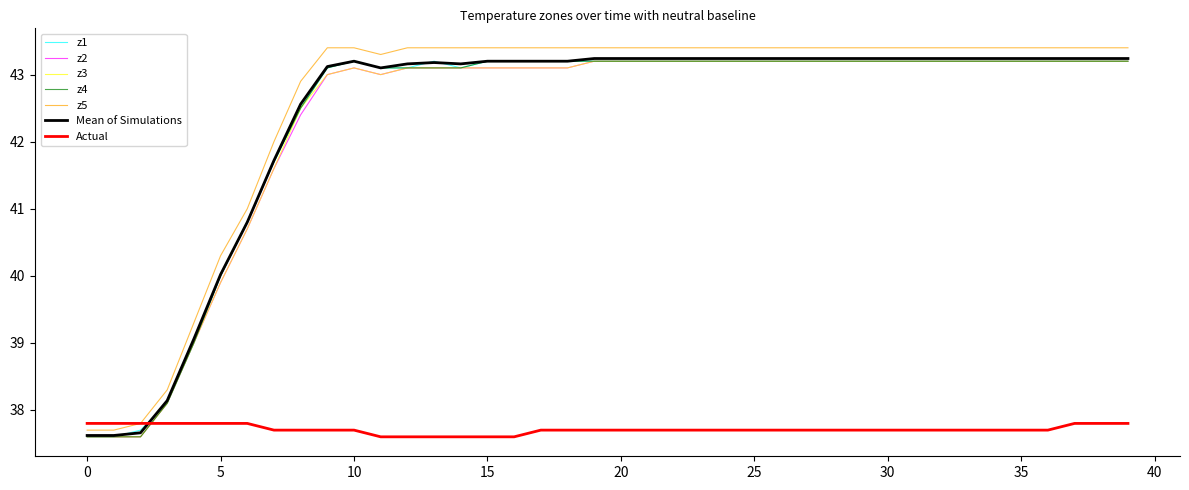

How many lines are shown in the chart?

7